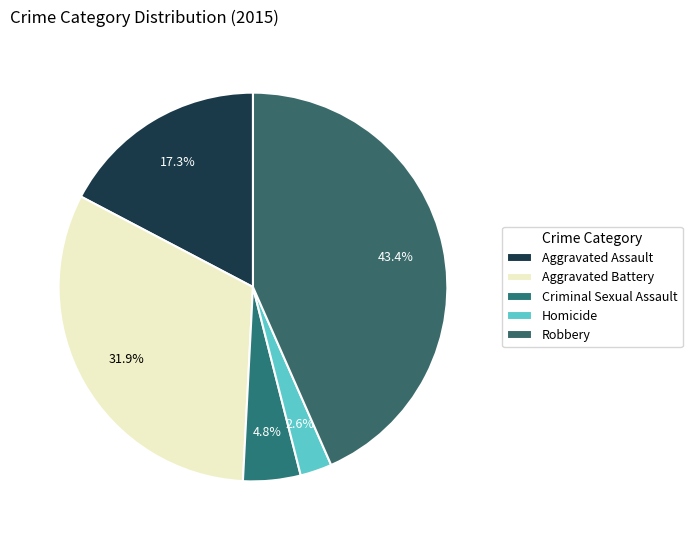

Count the number of slices in the pie.

5